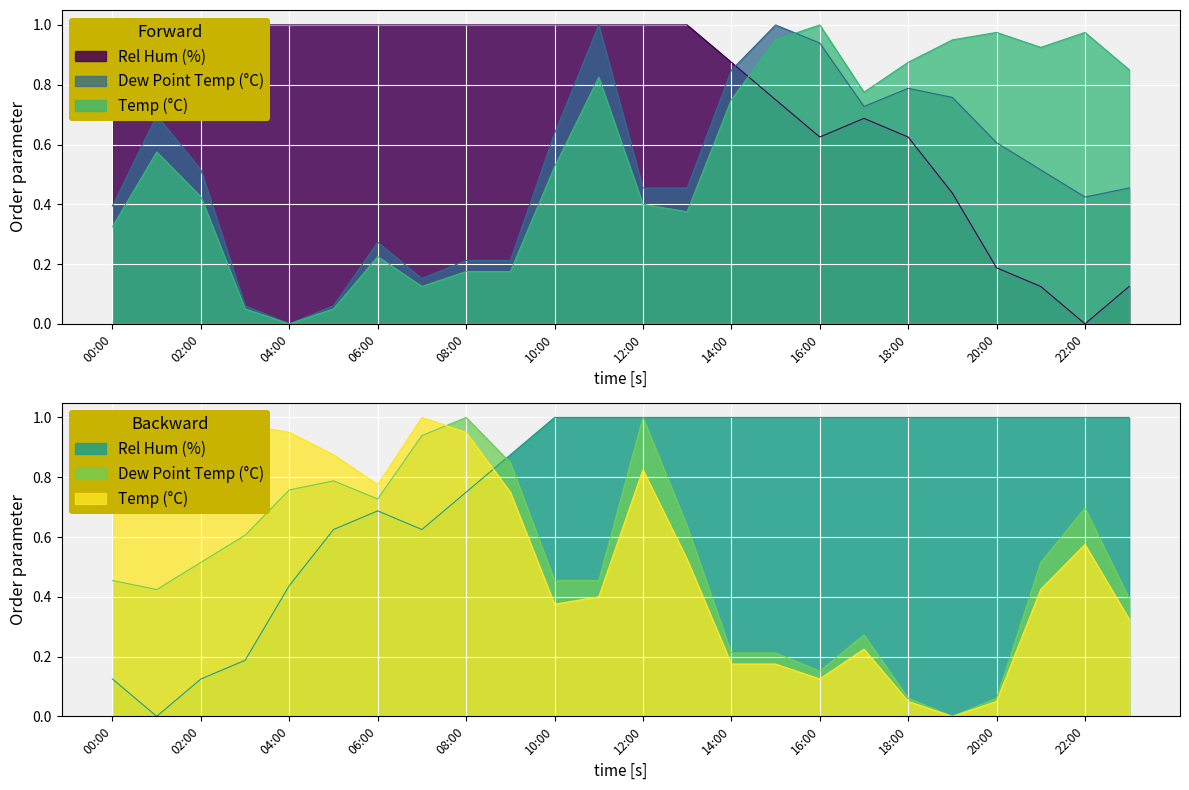

What is the sum of all Dew Point Temp (°C) values?

12.2